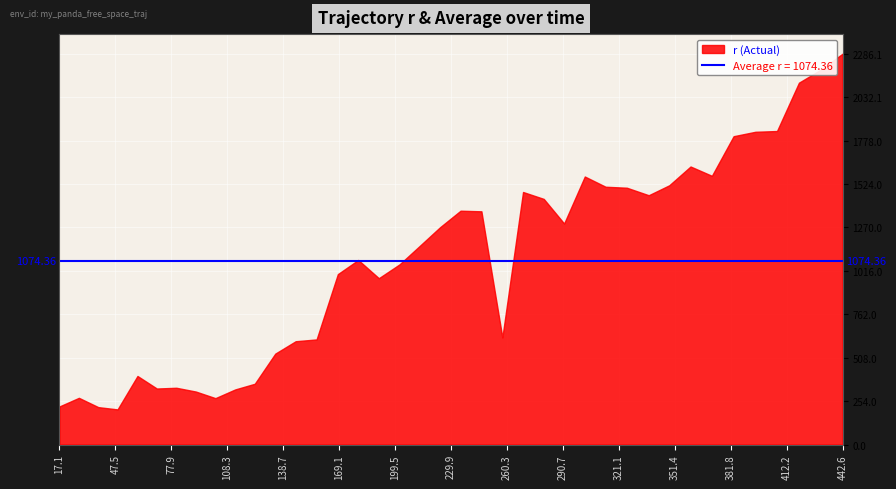

What is the difference between the maximum and minimum values?

2080.6